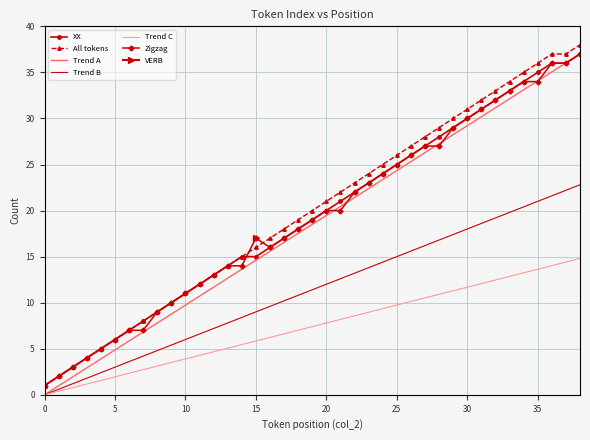

What is the maximum value for Trend B?

22.8